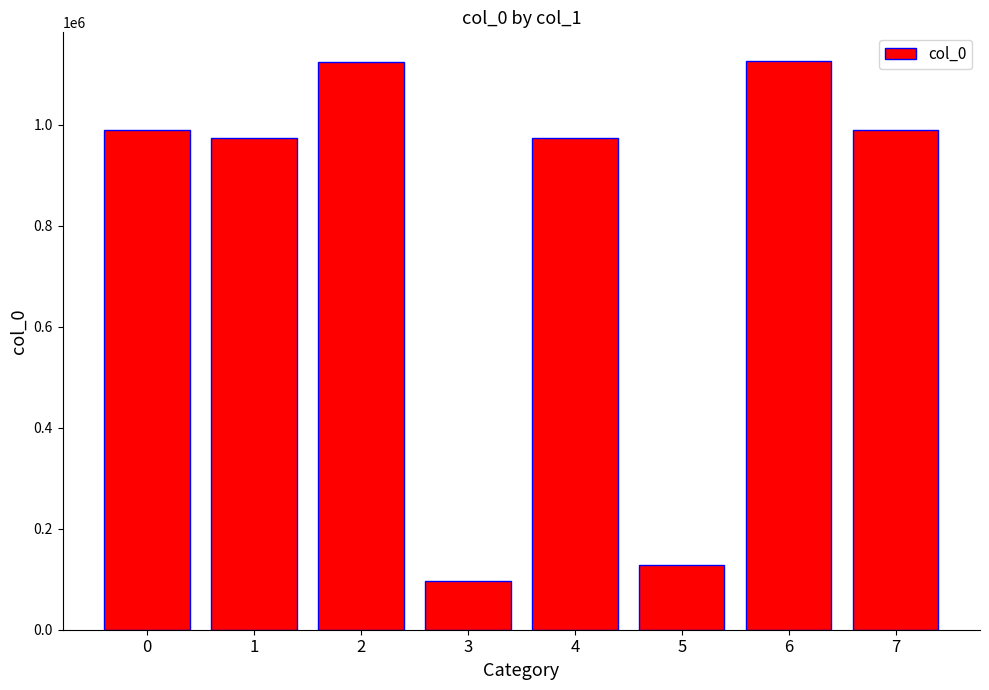

How many series are shown in this chart?

1